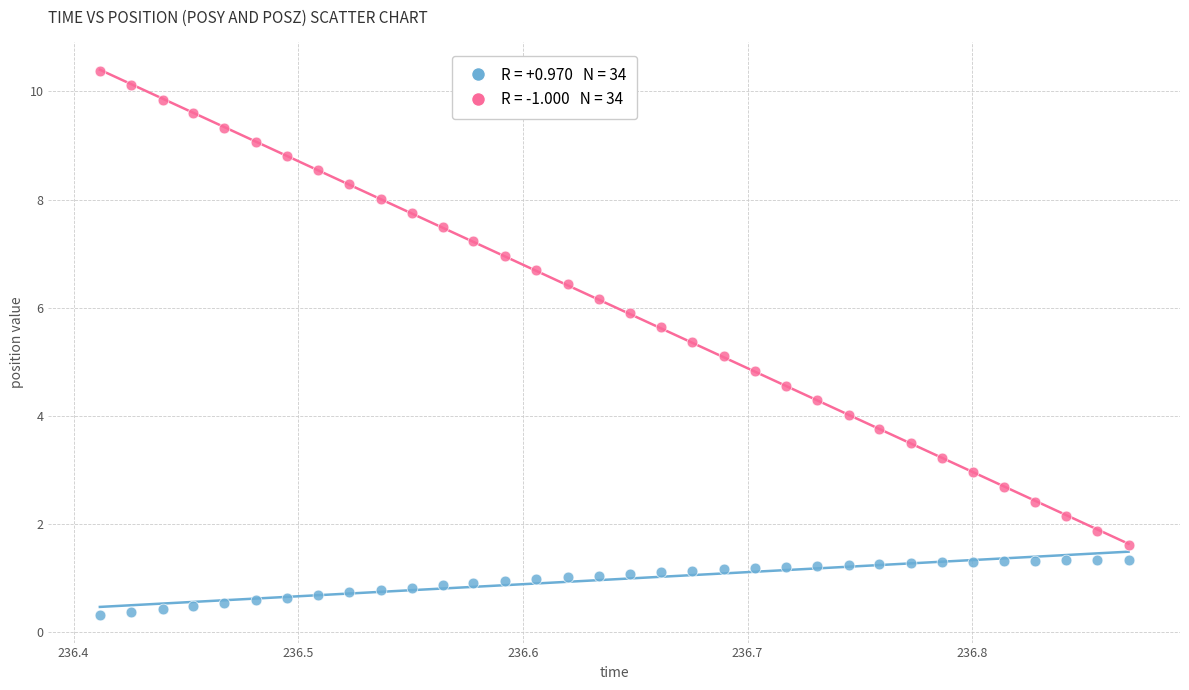

Across all data points, what is the range of X values (max minus min)?

0.5